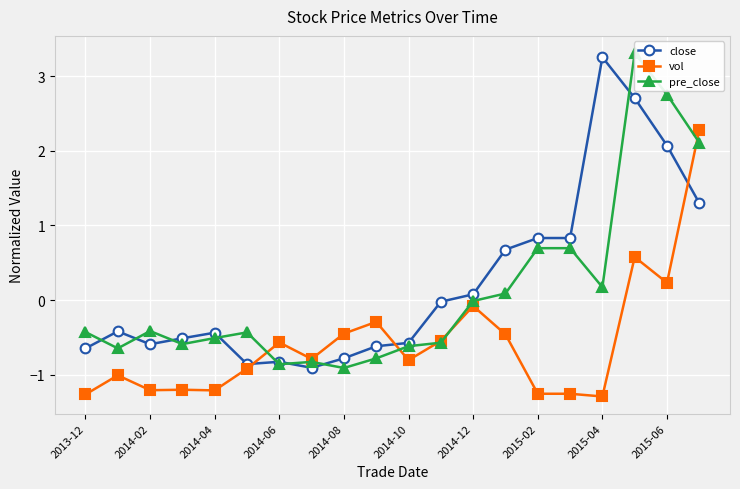

True or false: vol and close cross at least once.

True